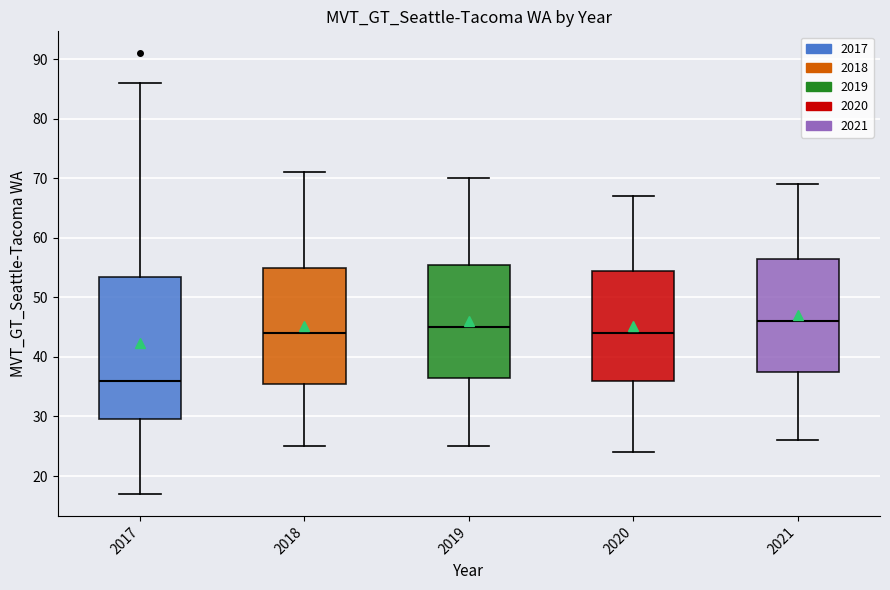

Which box has the lowest median line?

2017